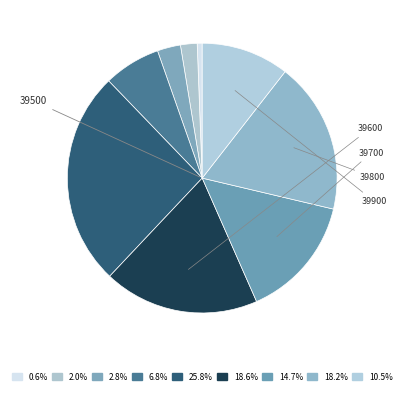

Count the number of slices in the pie.

9